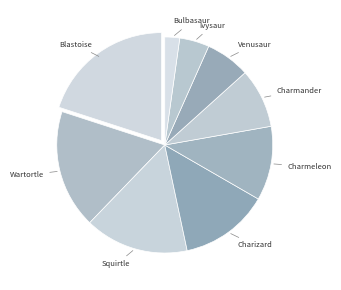

Rank the categories by value from lowest to highest.

Bulbasaur, Ivysaur, Venusaur, Charmander, Charmeleon, Charizard, Squirtle, Wartortle, Blastoise